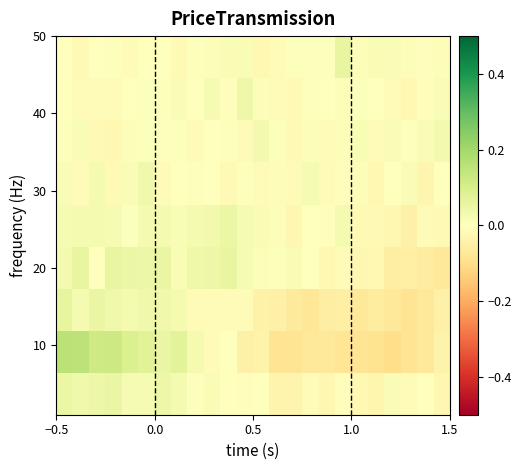

At how many categories does at least one series exceed 0?

24